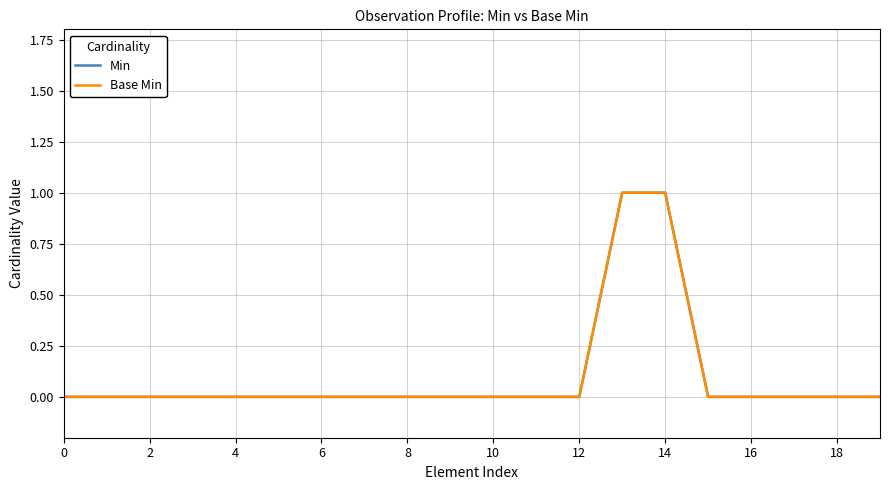

Is this an area chart (filled region under the line)?

No